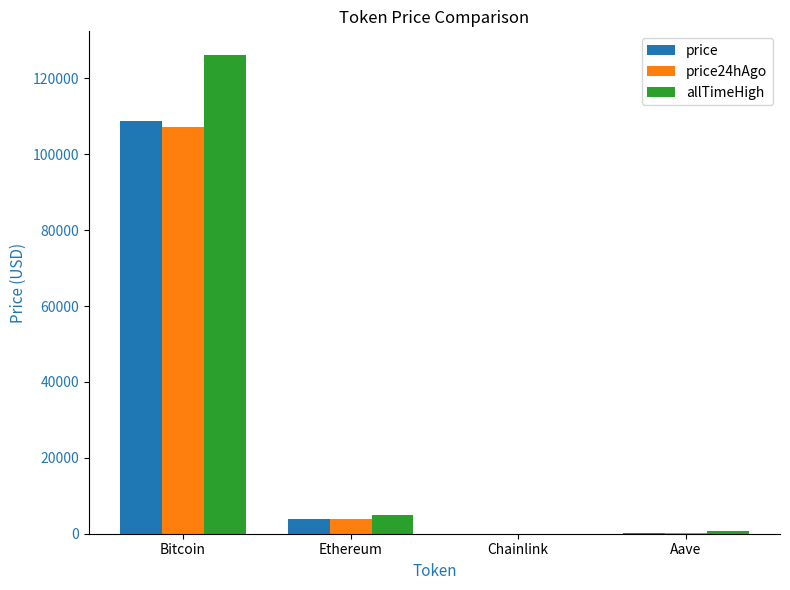

Read the price value at Ethereum.

3990.2